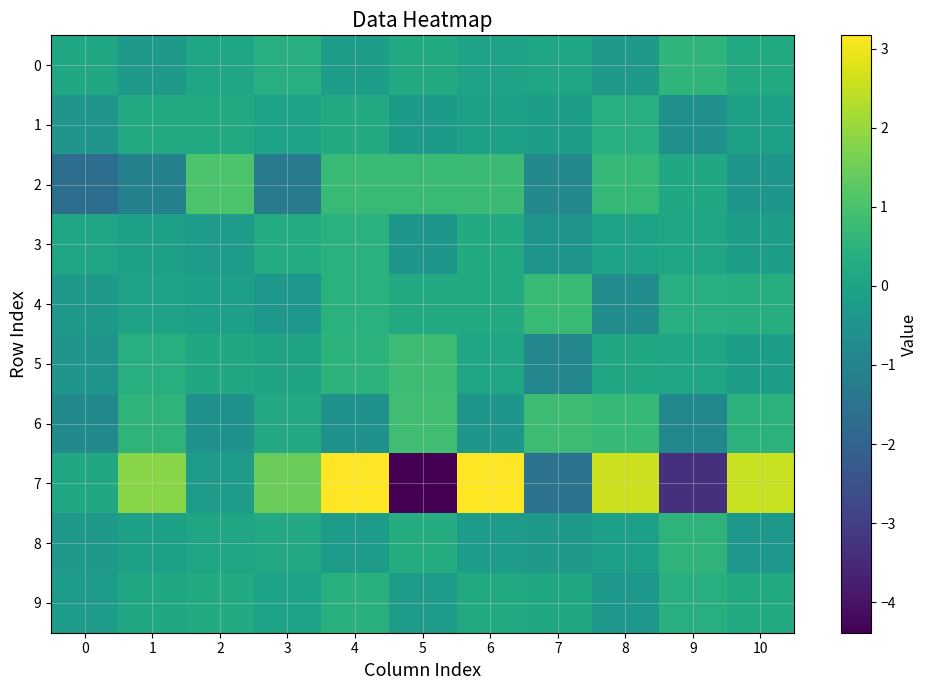

At how many categories does at least one series exceed 0?

11